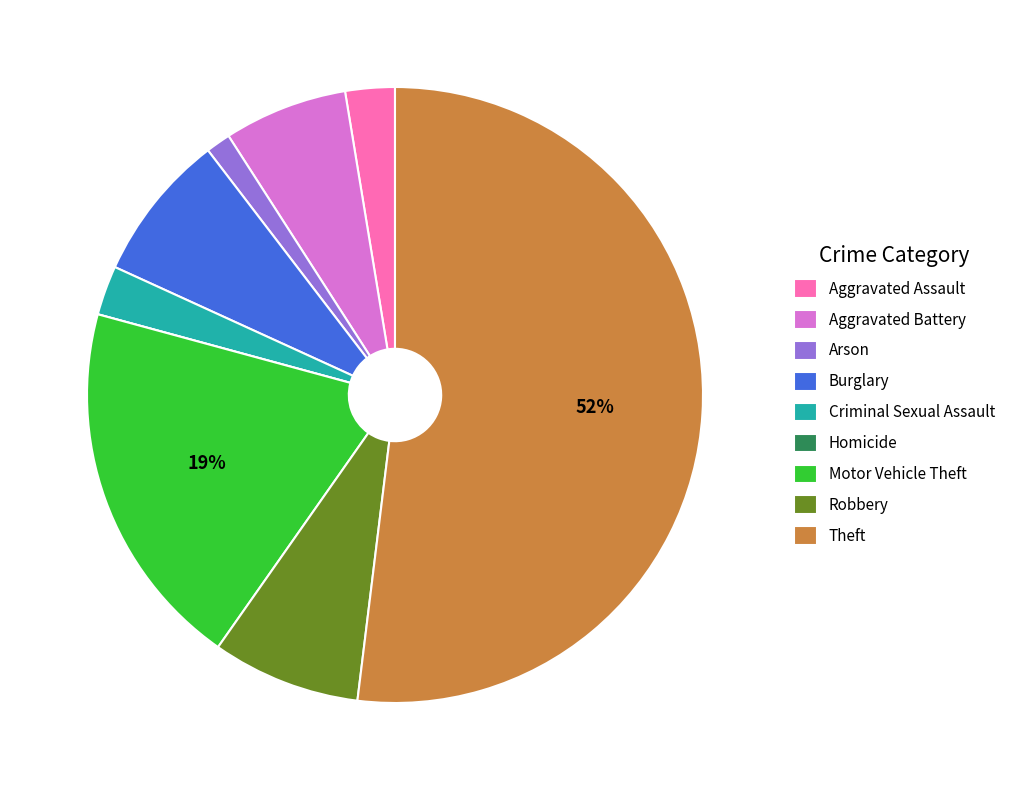

To the nearest percent, what is the difference between the Theft and Arson slice percentages?

51%